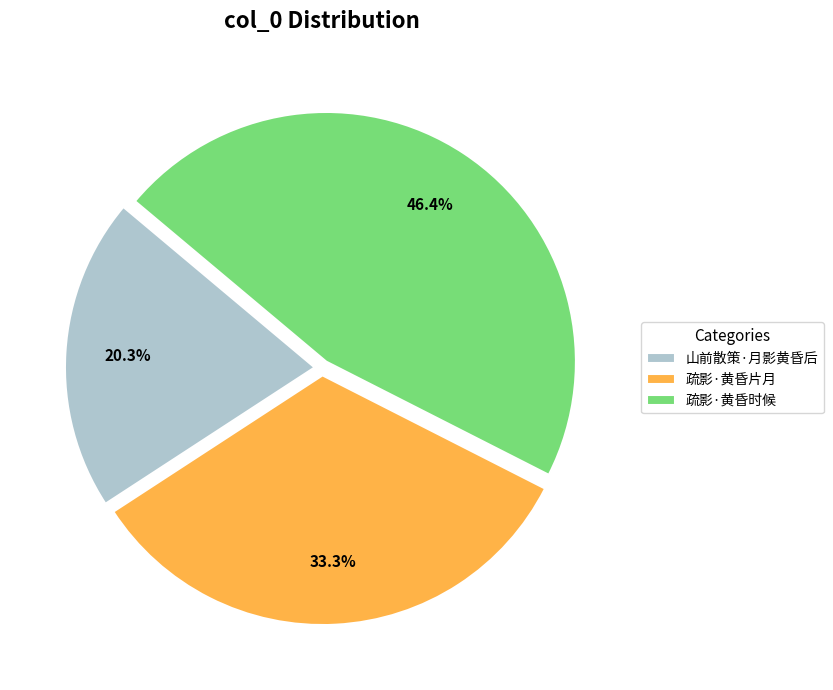

What is the ratio of the value at 山前散策·月影黄昏后 to the value at 疏影·黄昏片月?

0.6